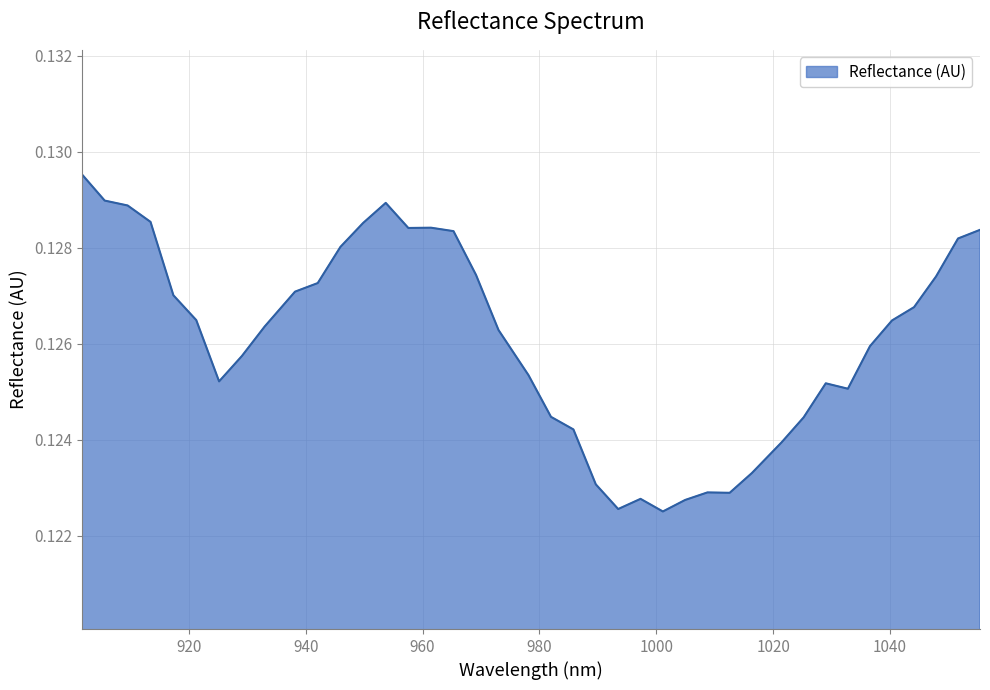

Rank the categories by value from highest to lowest.

901.663021, 905.592173, 953.688643, 909.516909, 913.437229, 949.813951, 961.424779, 957.558919, 1055.384857, 965.286223, 1051.627917, 945.934844, 969.143252, 1047.866561, 942.051321, 938.163382, 917.353134, 1044.10079, 921.264622, 1040.330603, 932.972595, 972.995866, 1036.556, 929.074353, 978.125814, 925.171696, 1028.993547, 1032.776981, 981.968124, 1025.205697, 985.806019, 1021.413431, 1016.350208, 989.639497, 1008.740655, 1012.54764, 997.293207, 1004.929255, 993.46856, 1001.113439